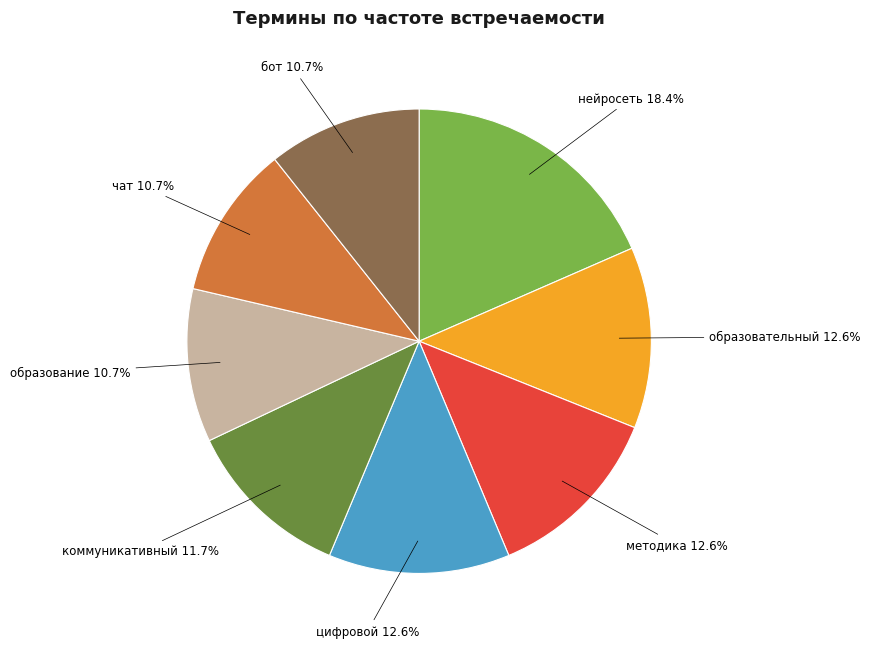

Which category has the biggest portion of the pie?

нейросеть